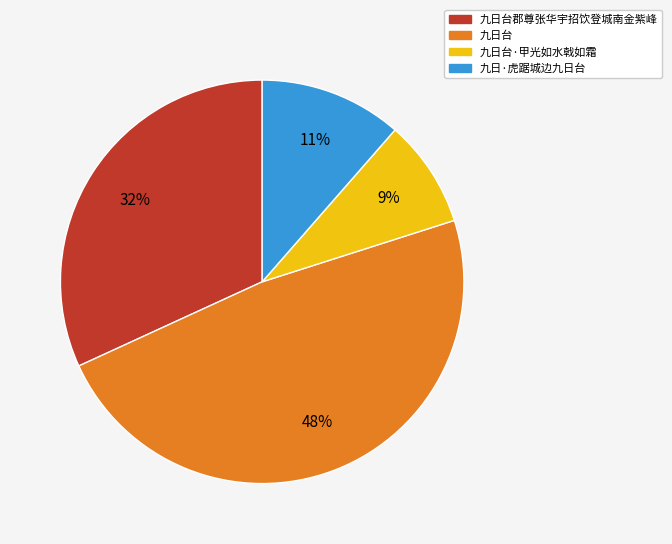

Does any single category account for the majority?

No